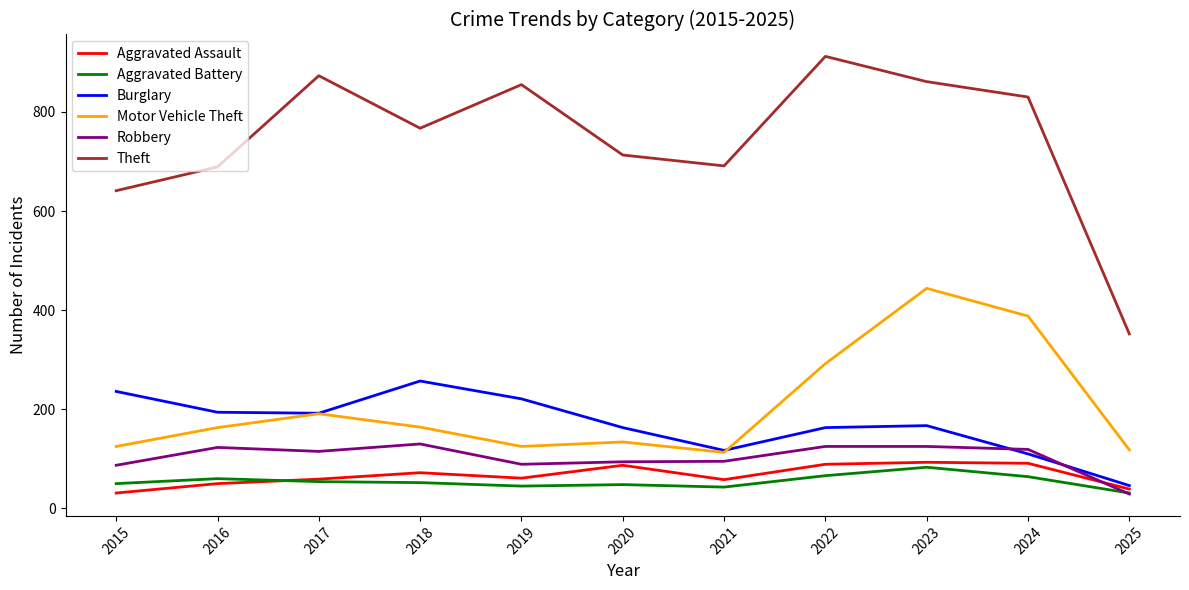

At which label does Burglary reach its peak?

2018